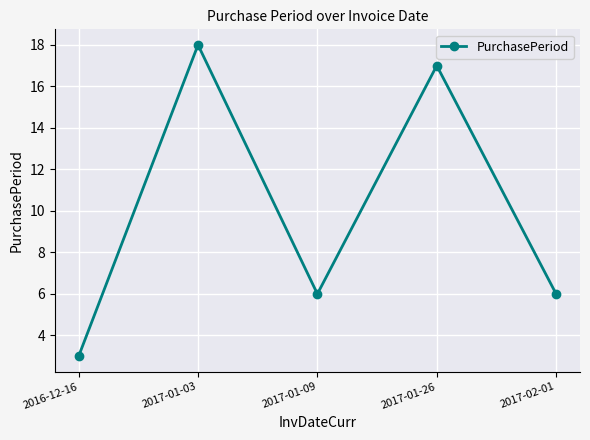

What is the greatest value displayed?

18